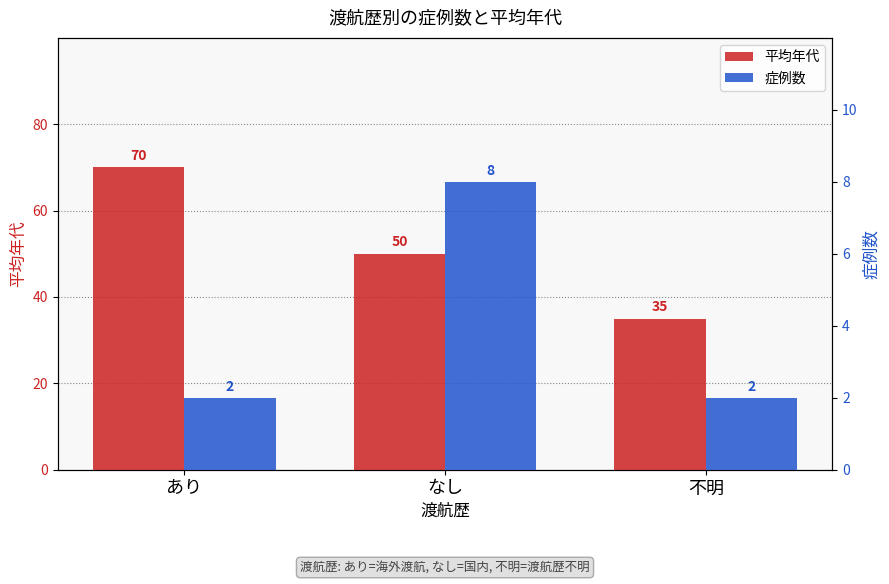

What is the sum of the 症例数 values at なし and あり?

10